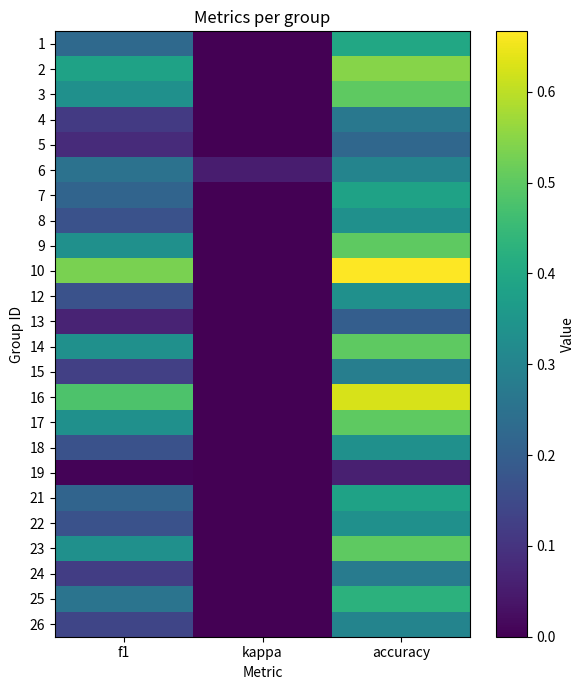

Reading left to right, list all the values displayed in this chart.

1: f1=0.2	kappa=0.0	accuracy=0.4
2: f1=0.4	kappa=0.0	accuracy=0.5
3: f1=0.3	kappa=0.0	accuracy=0.5
4: f1=0.1	kappa=0.0	accuracy=0.3
5: f1=0.1	kappa=0.0	accuracy=0.2
6: f1=0.3	kappa=0.1	accuracy=0.3
7: f1=0.2	kappa=0.0	accuracy=0.4
8: f1=0.2	kappa=0.0	accuracy=0.3
9: f1=0.3	kappa=0.0	accuracy=0.5
10: f1=0.5	kappa=0.0	accuracy=0.7
12: f1=0.2	kappa=0.0	accuracy=0.3
13: f1=0.1	kappa=0.0	accuracy=0.2
14: f1=0.3	kappa=0.0	accuracy=0.5
15: f1=0.1	kappa=0.0	accuracy=0.3
16: f1=0.5	kappa=0.0	accuracy=0.6
17: f1=0.3	kappa=0.0	accuracy=0.5
18: f1=0.2	kappa=0.0	accuracy=0.3
19: f1=0.0	kappa=0.0	accuracy=0.1
21: f1=0.2	kappa=0.0	accuracy=0.4
22: f1=0.2	kappa=0.0	accuracy=0.3
23: f1=0.3	kappa=0.0	accuracy=0.5
24: f1=0.1	kappa=0.0	accuracy=0.3
25: f1=0.3	kappa=0.0	accuracy=0.4
26: f1=0.1	kappa=0.0	accuracy=0.3